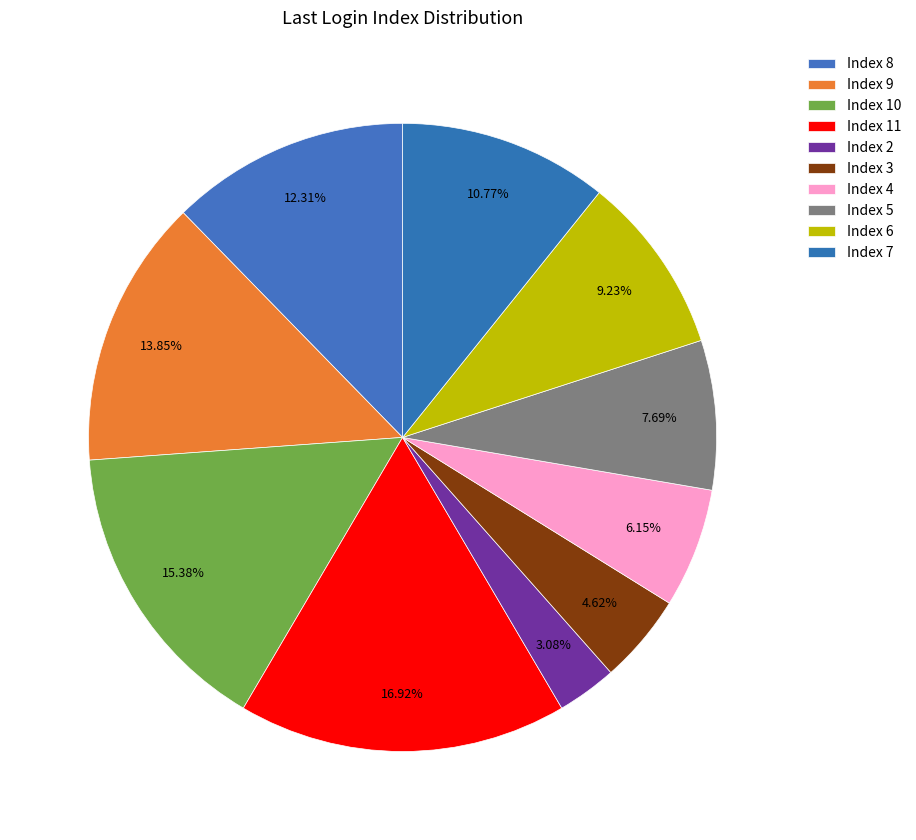

To the nearest percent, what is the difference between the largest and smallest slice percentages?

14%